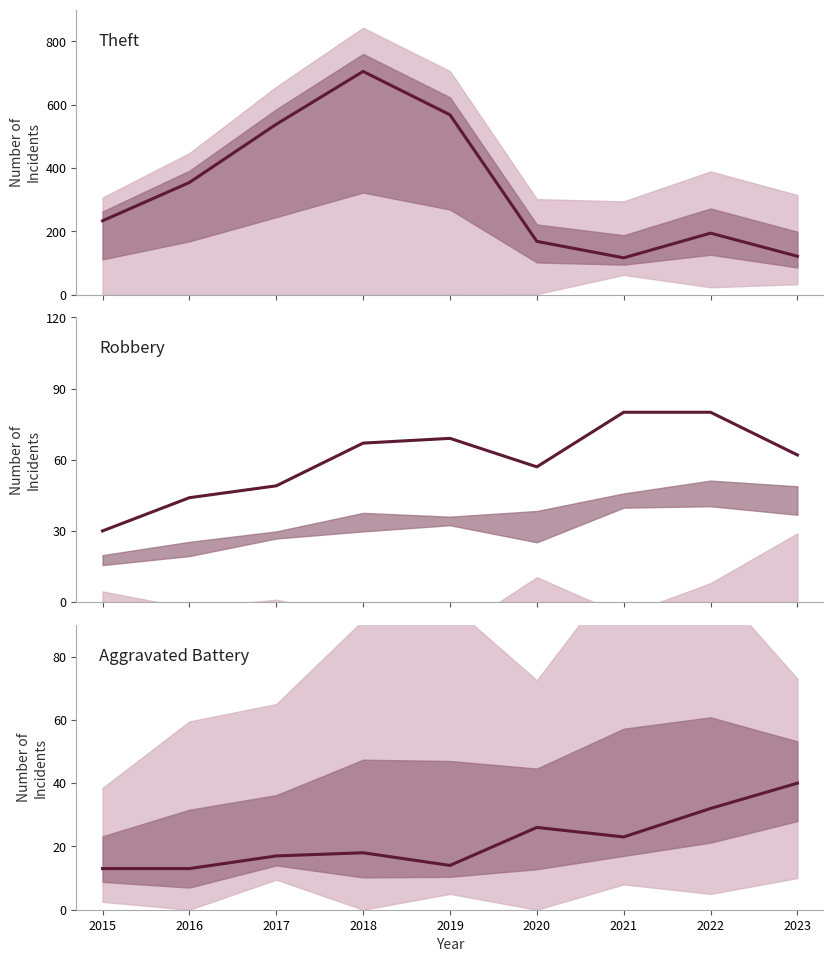

Is it true that Robbery equals 76 at 2020?

False